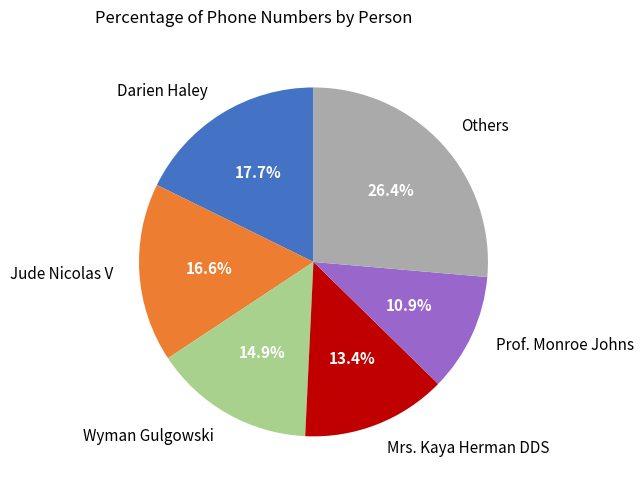

Which category has the smallest portion of the pie?

Prof. Monroe Johns